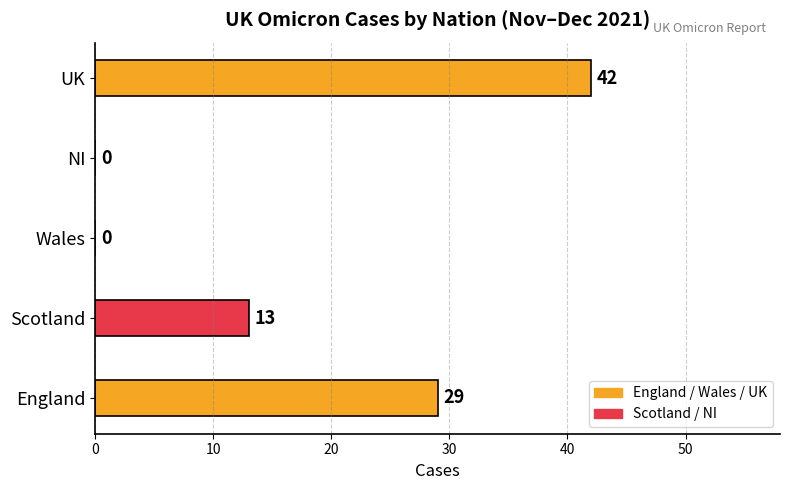

Which has a higher value, NI or England?

England